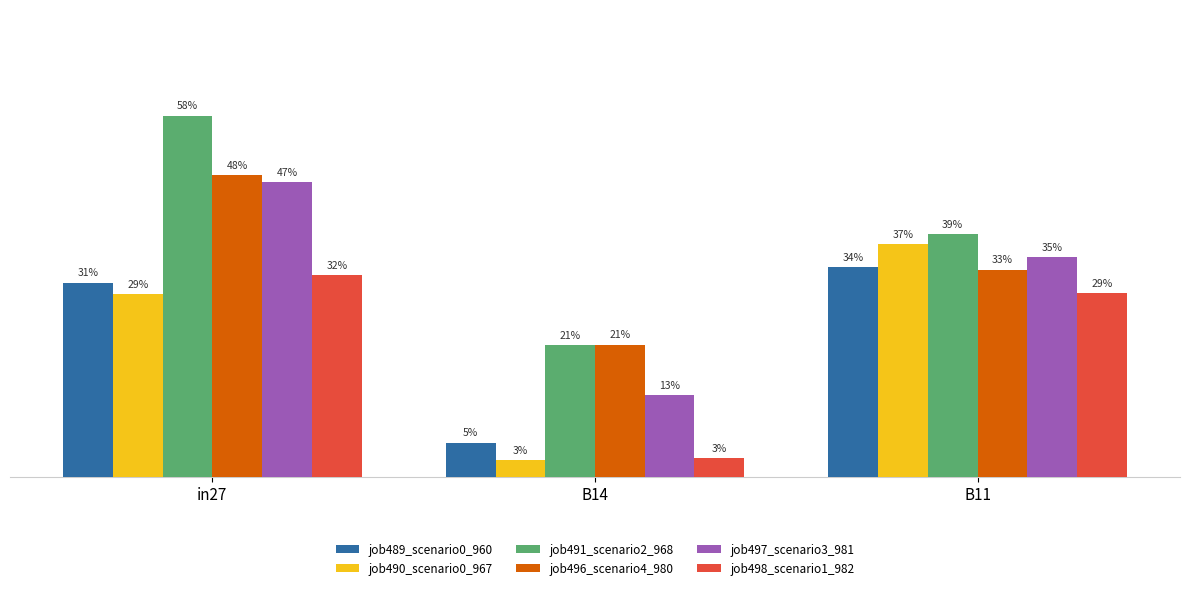

The value of job489_scenario0_960 at B11 is 0.6. True or false?

False